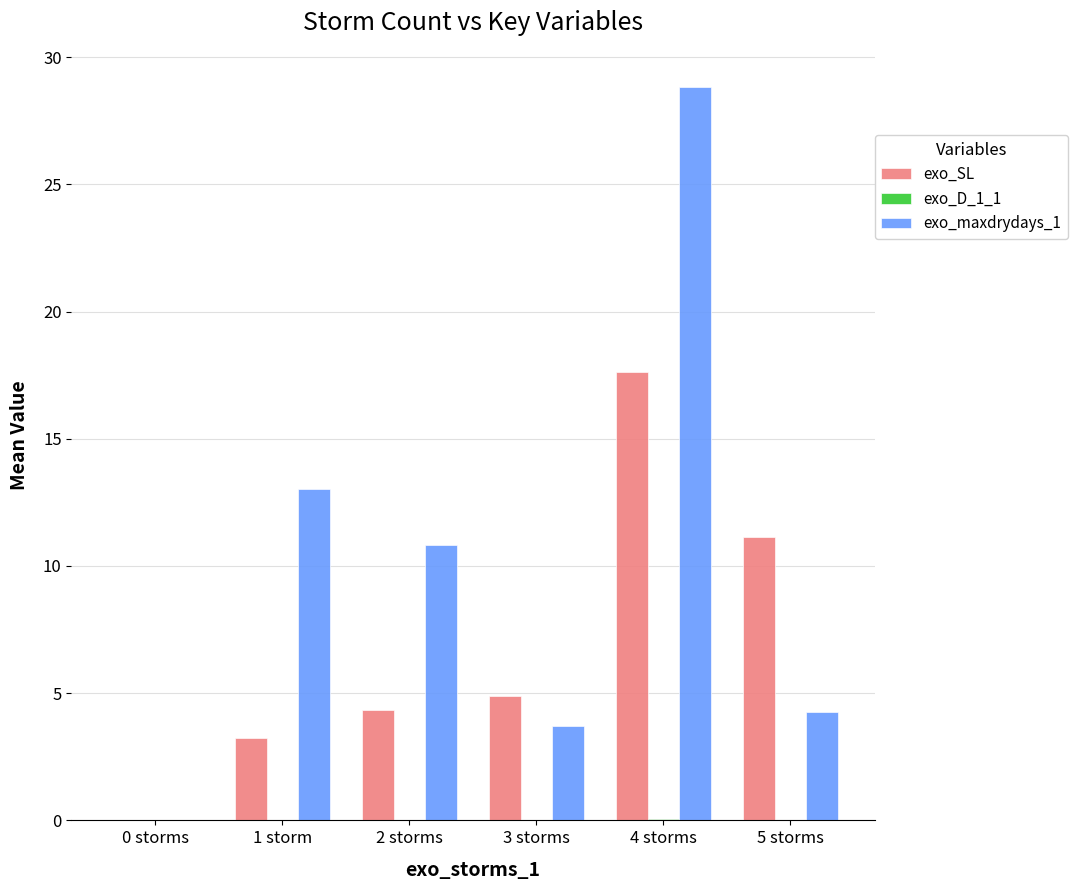

Which category has the highest value in the exo_SL series?

4 storms